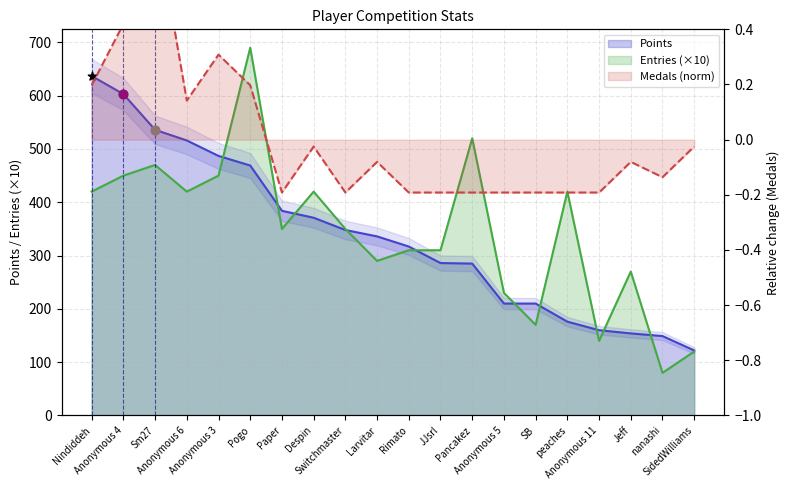

Which series contains the lowest Y value?

Medals